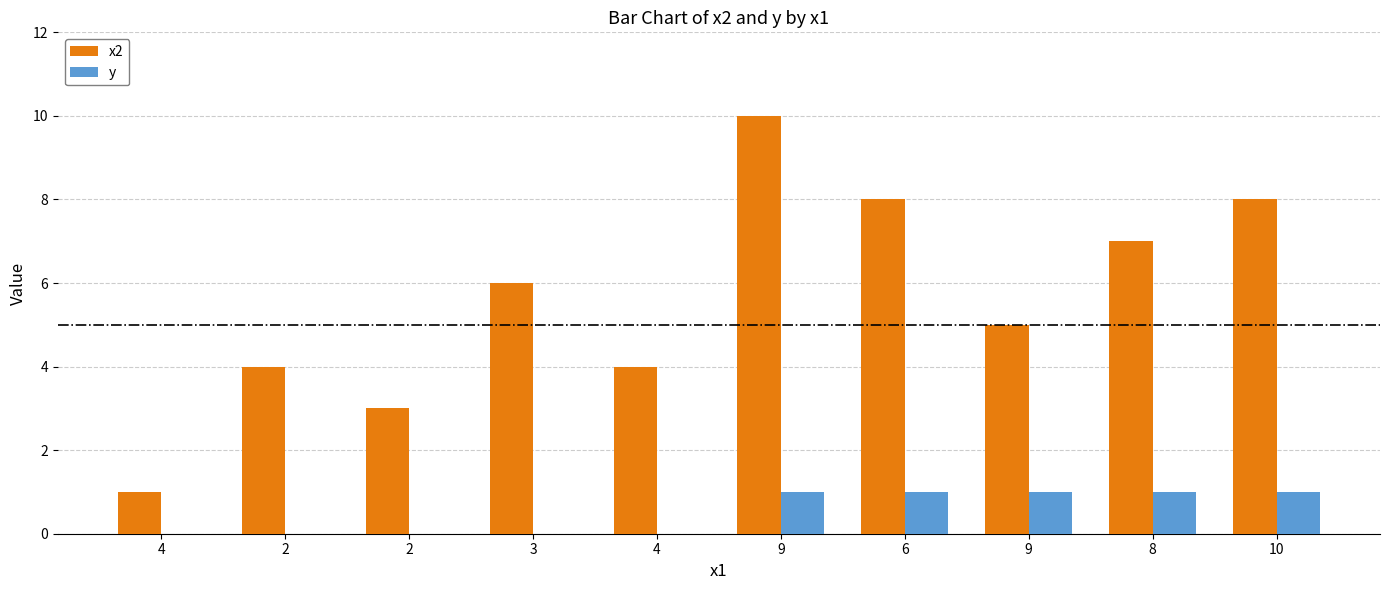

Are the bars grouped side by side (vs. stacked)?

Yes